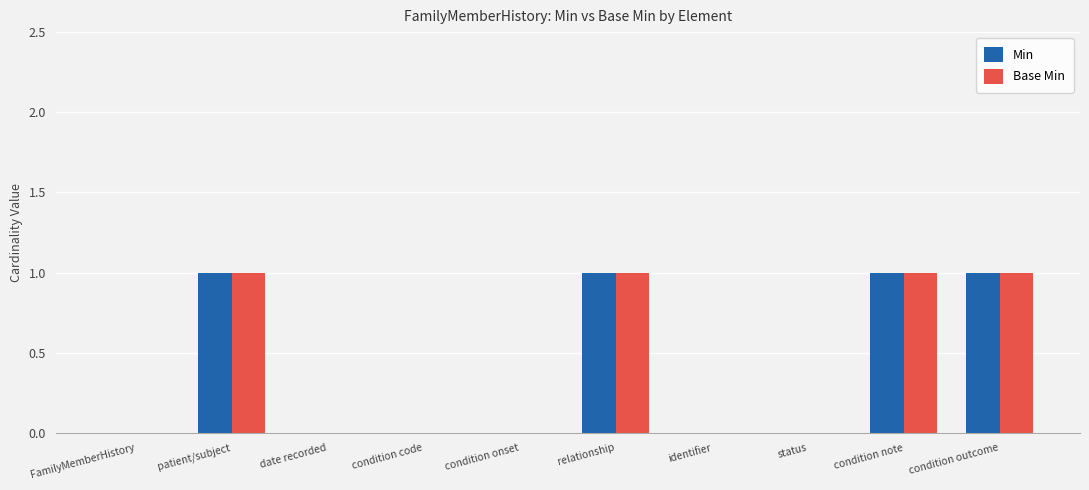

The value of Min at condition note is 1. True or false?

True